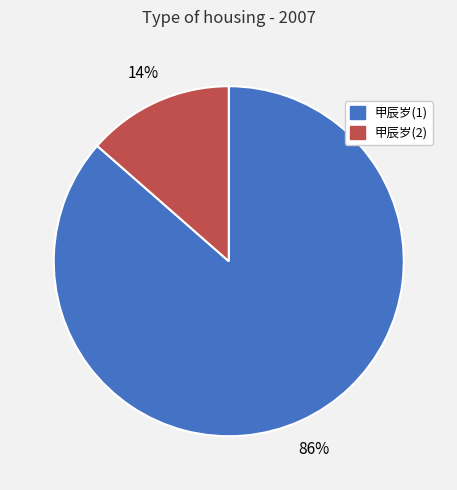

Is there a majority slice in this chart?

Yes